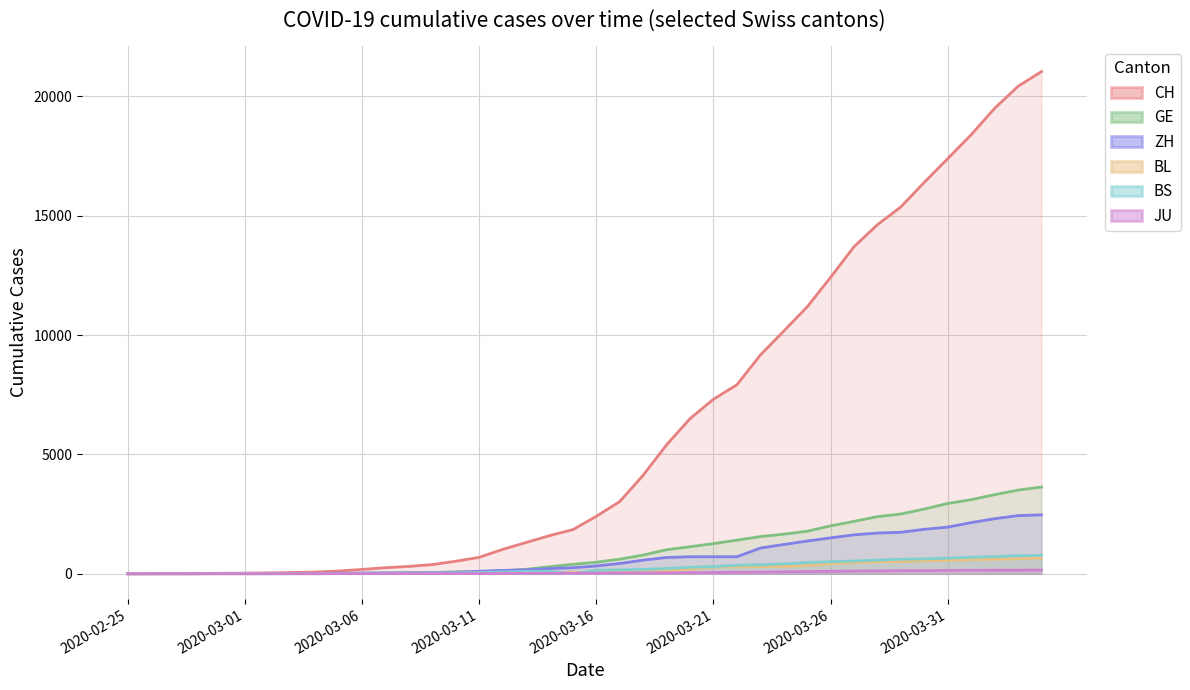

Reading right to left, transcribe all the data shown in this chart.

CH: 21036	20418	19496	18392	17391	16397	15369	14622	13702	12418	11181	10165	9161	7915	7311	6498	5403	4130	3025	2407	1848	1594	1308	1020	685	524	384	307	253	181	116	71	52	36	26	19	12	6	2	1
GE: 3632	3504	3314	3103	2944	2712	2503	2393	2194	2007	1780	1659	1556	1408	1261	1132	1006	783	611	482	393	294	186	119	88	77	48	39	30	18	13	9	9	7	7	5	3	1	1	0
ZH: 2467	2434	2306	2142	1953	1862	1736	1704	1630	1503	1371	1224	1076	712	712	712	680	569	430	327	251	219	164	141	102	63	50	41	35	30	24	16	14	11	7	6	2	2	2	1
BL: 656	625	610	588	561	539	511	502	466	422	341	306	302	289	282	184	134	116	89	76	54	47	42	26	26	22	20	19	15	6	6	2	2	2	2	2	1	0	0	0
BS: 771	758	718	691	657	621	609	573	534	505	466	414	376	358	299	272	222	182	165	144	0	100	92	73	49	33	28	24	21	15	8	3	3	1	1	1	1	1	0	0
JU: 154	149	149	145	140	128	127	119	114	100	92	82	69	61	54	44	36	32	29	25	19	18	17	12	7	7	7	5	5	4	4	2	2	1	1	1	1	1	0	0